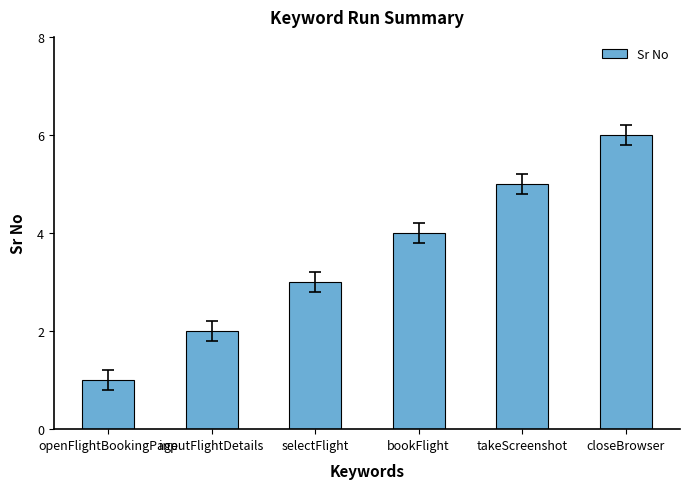

Count the values in the range 2 to 5.

4